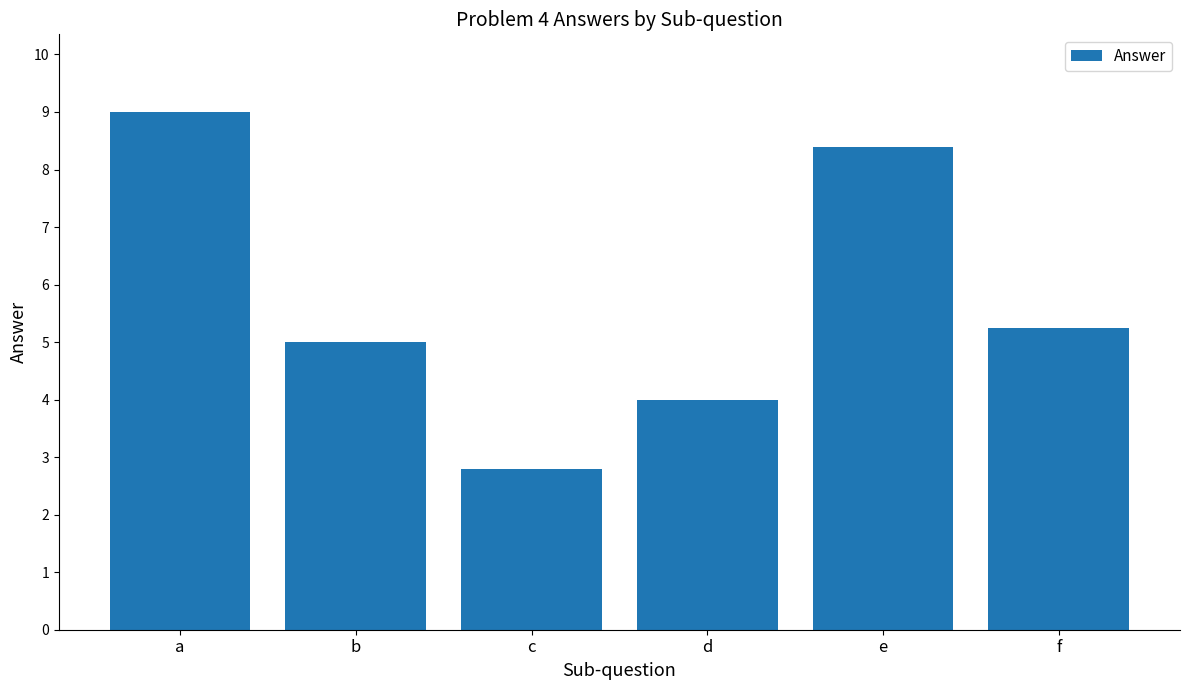

What is the sum of all values?

34.5